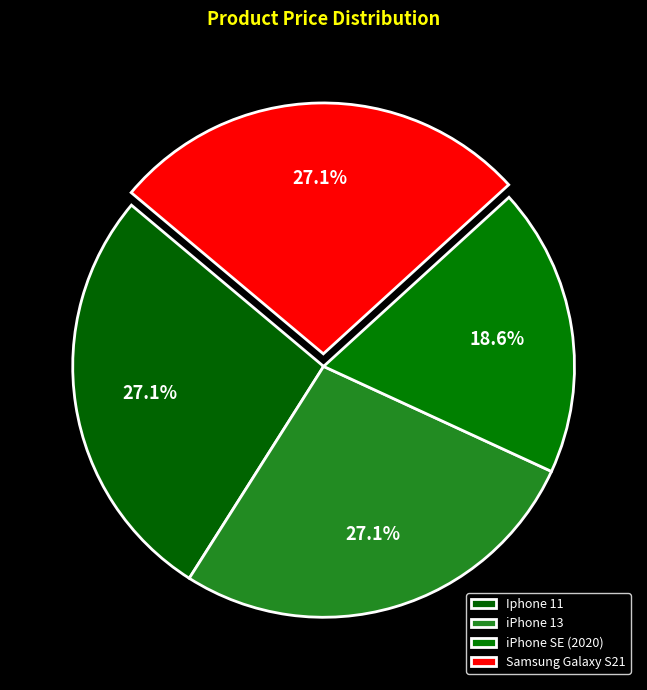

To the nearest percent, what percentage of the pie is iPhone SE (2020)?

19%